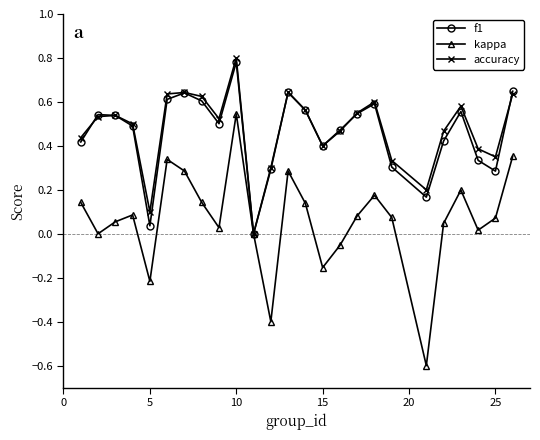

How many values in accuracy are above zero?

24